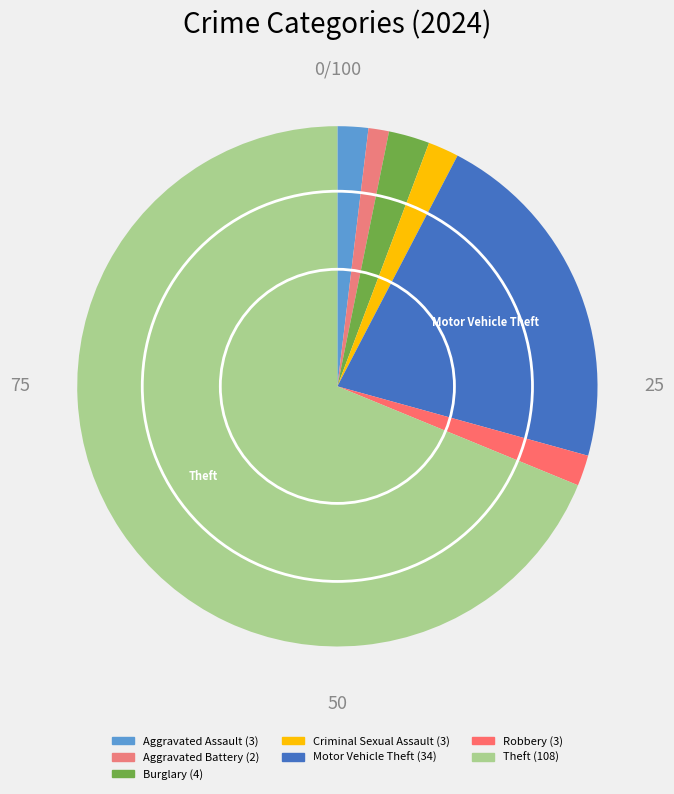

Is Theft the majority of the pie?

Yes